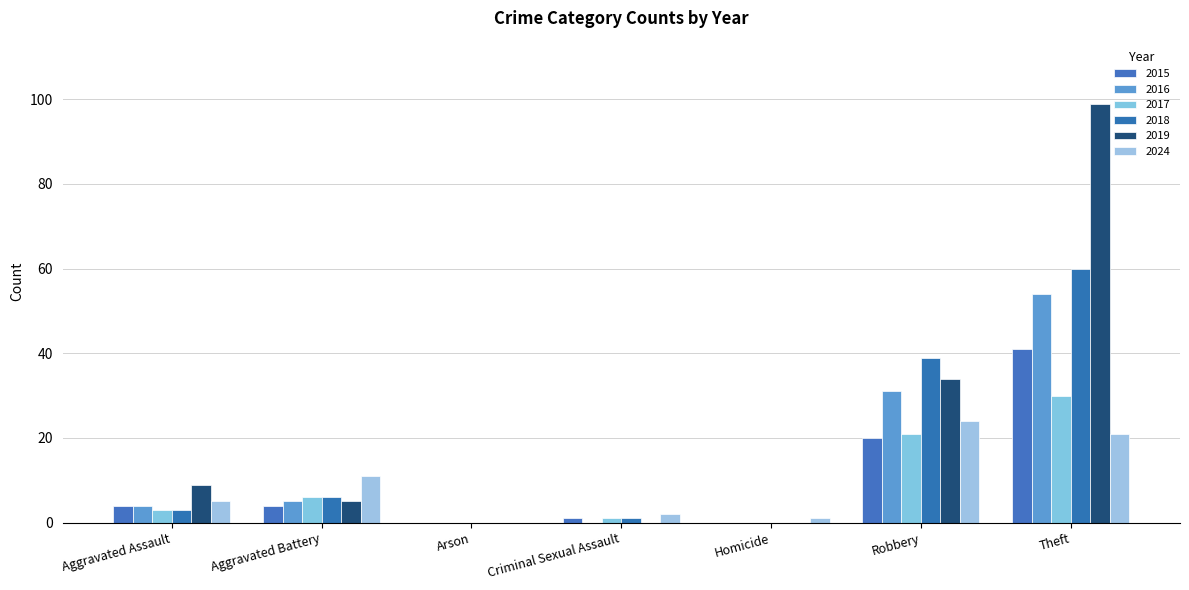

How many series are shown in this chart?

6